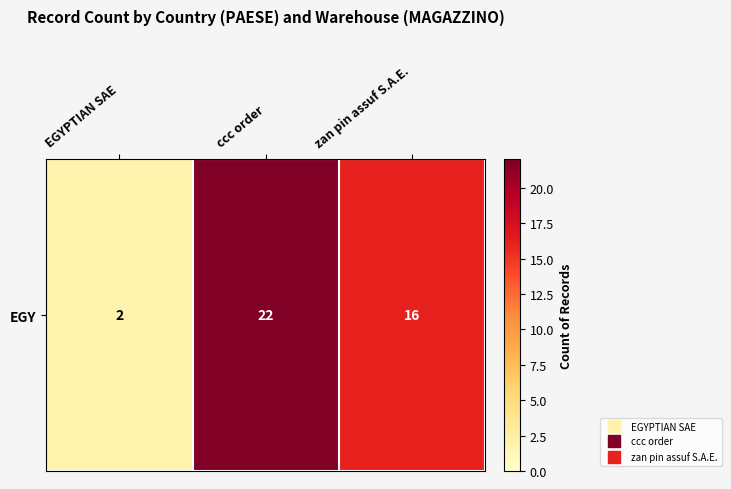

What is the sum of all values?

40